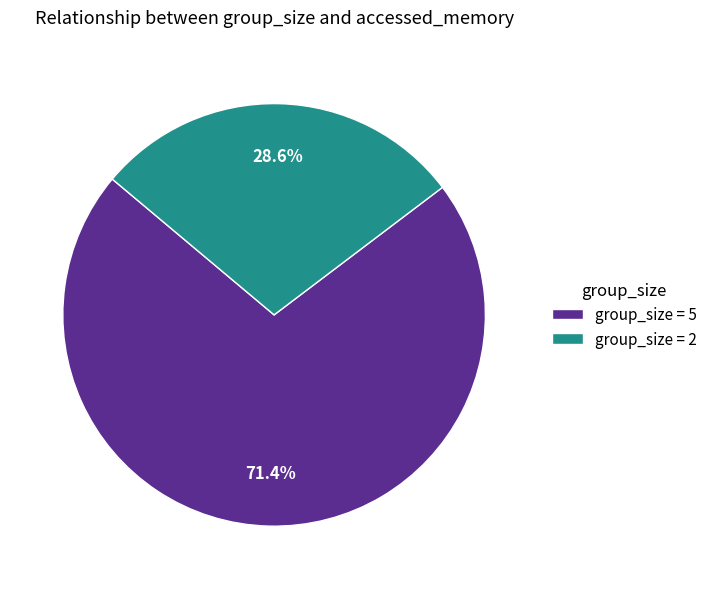

What is the smallest slice in the pie chart?

group_size = 2